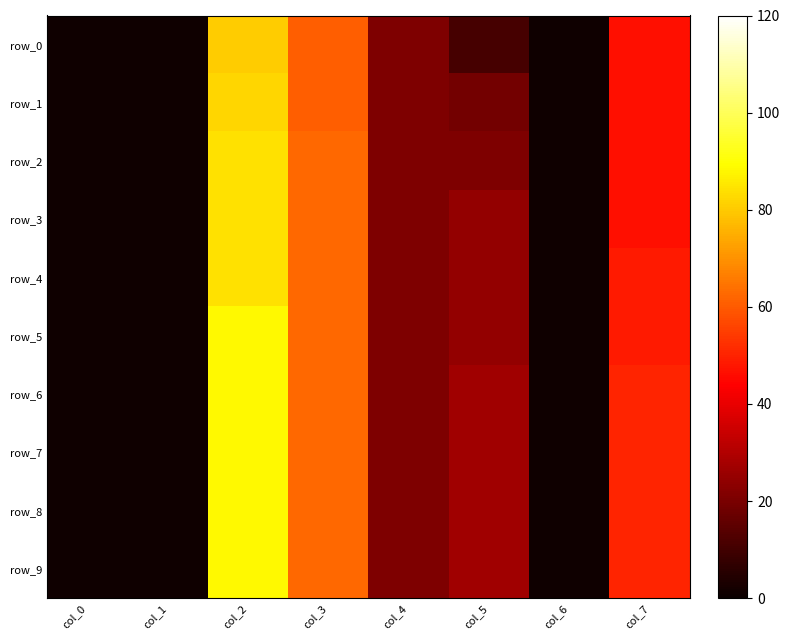

What is the difference between the second highest and second lowest values in the row_1 series?

59.5